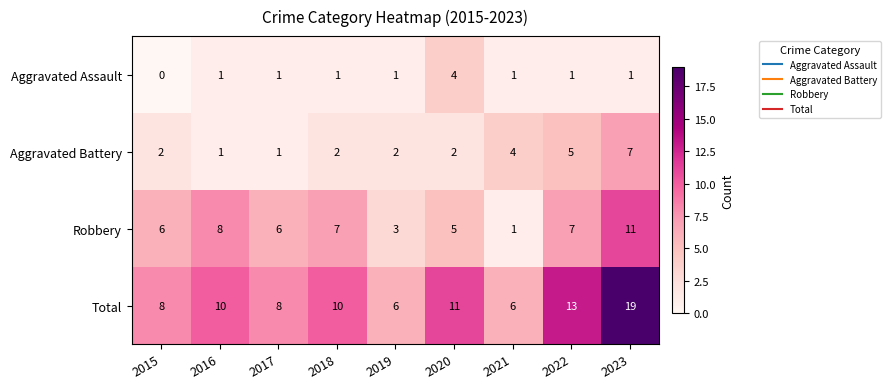

Where is Aggravated Battery nearest to the value 4?

2021